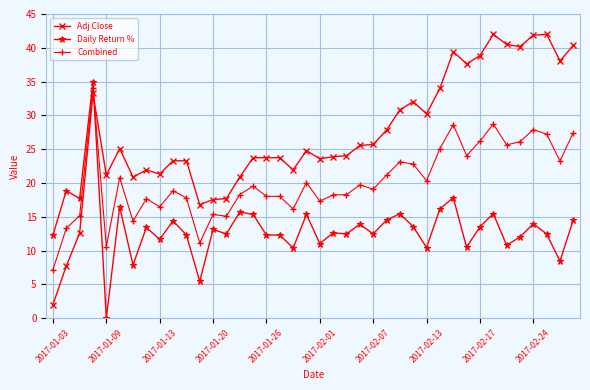

What is the value of the Daily Return % point at the 32nd from the left?

10.5